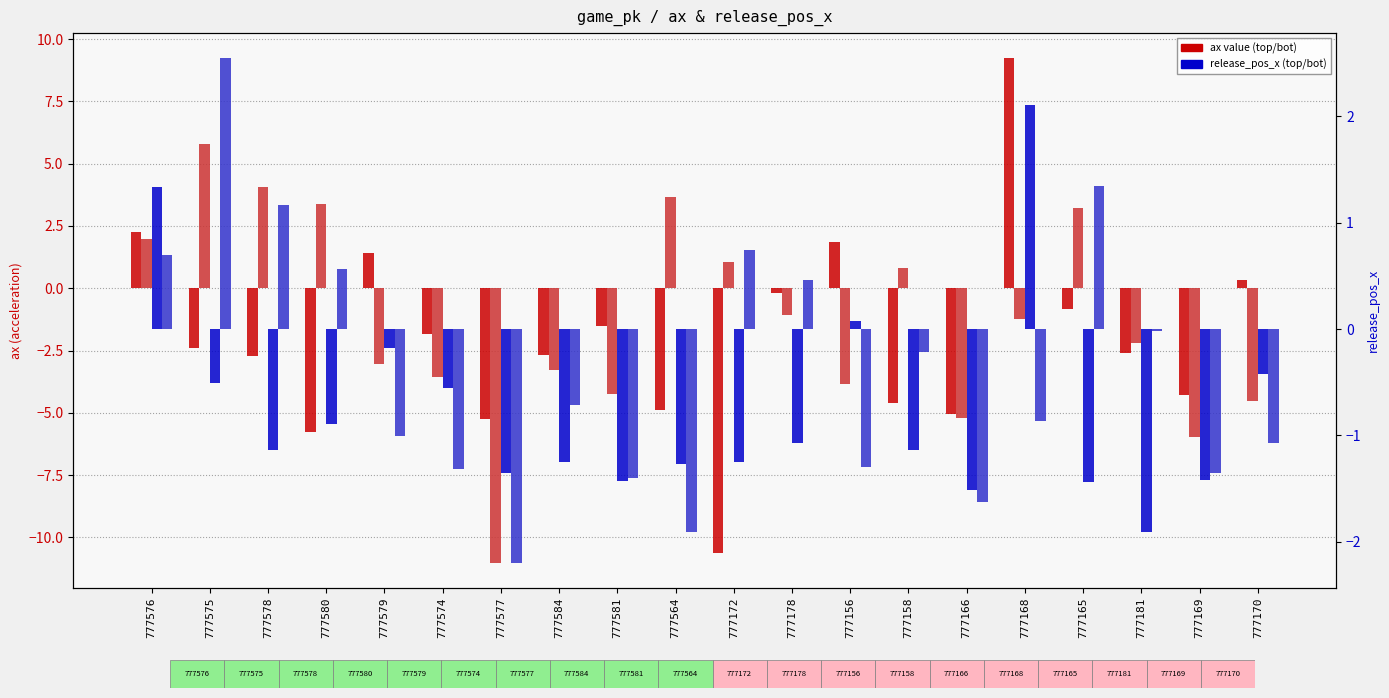

At which label does ax_top first exceed -2?

777576